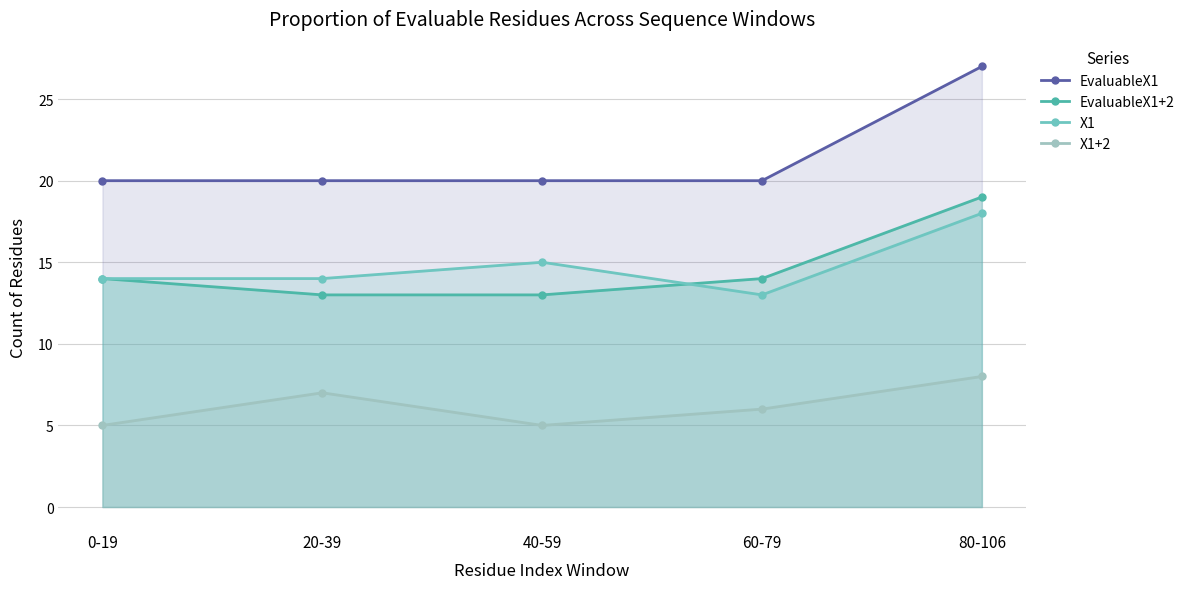

True or false: EvaluableX1+2 has more than 0 points higher than both neighbors.

False